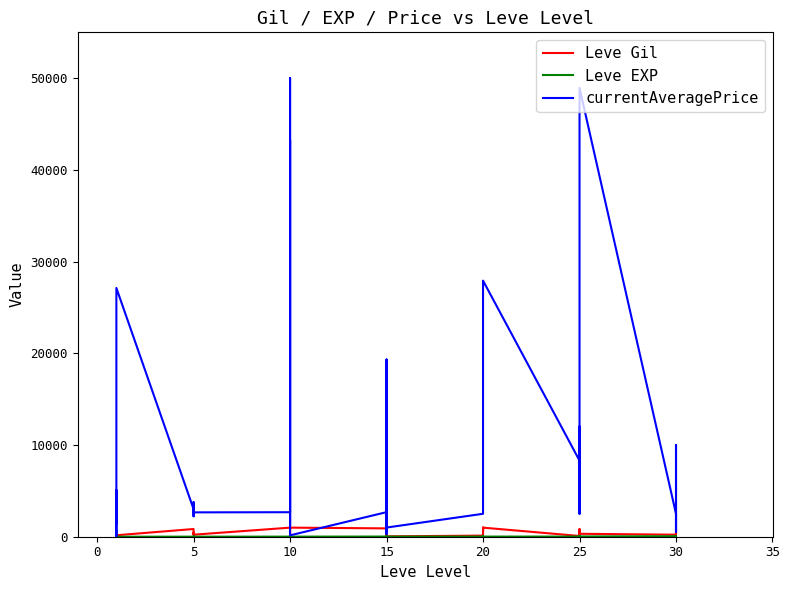

Between 22 and 10, which is larger?

22